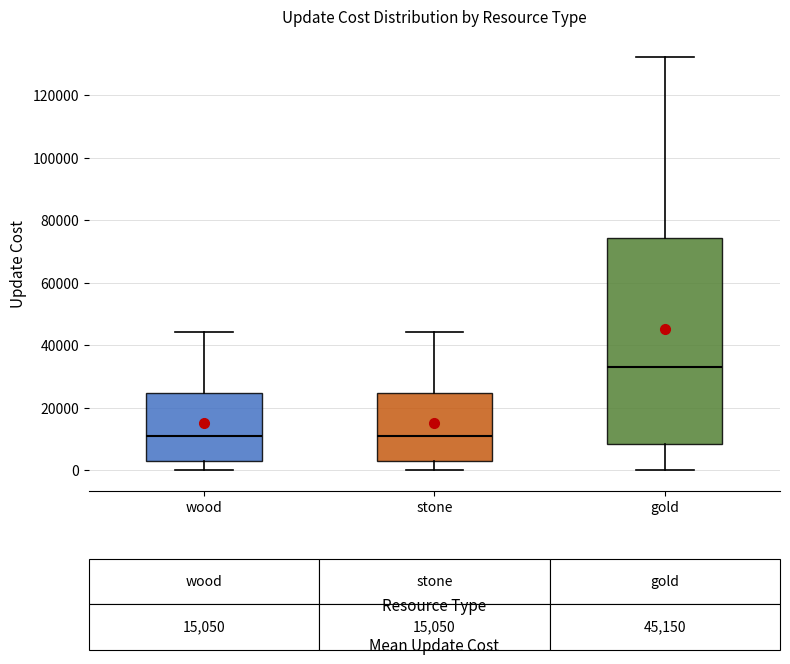

Which box's median line is the highest?

gold